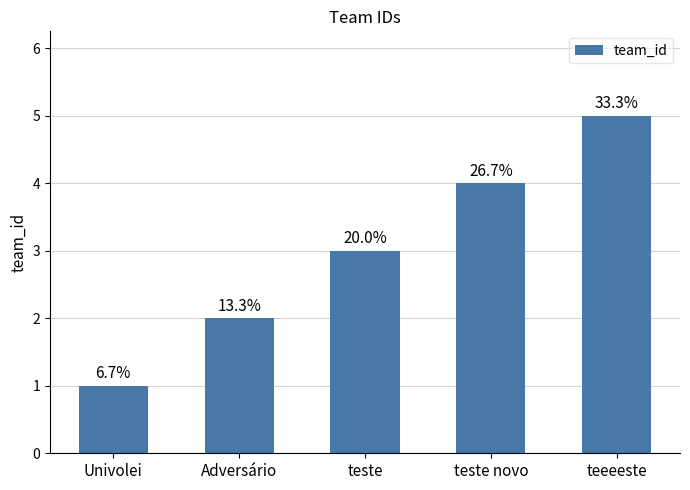

Are the bars horizontal?

No